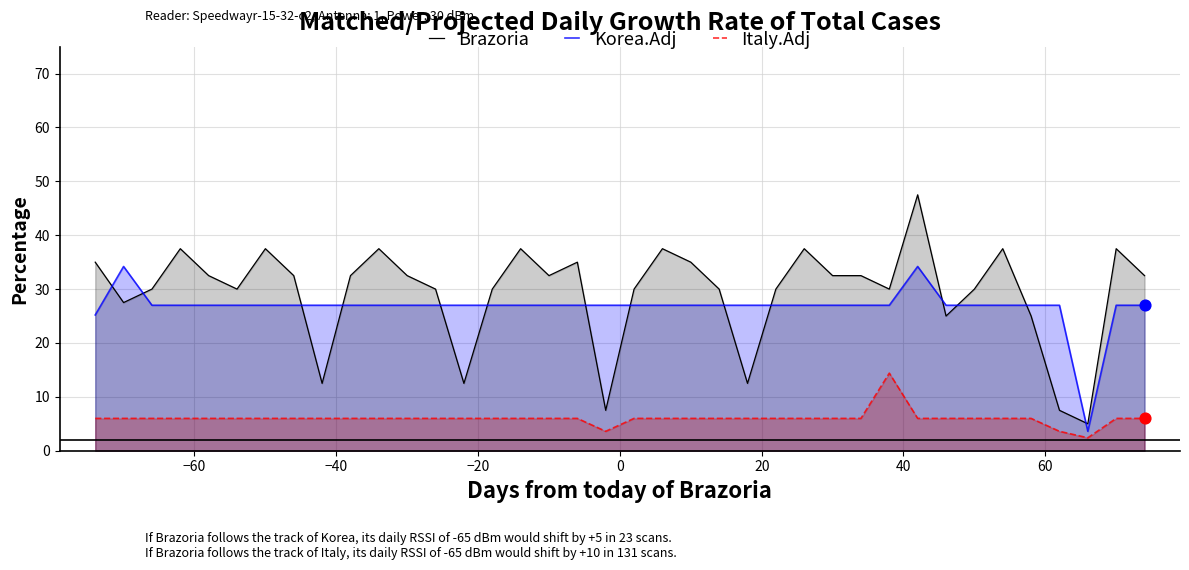

Which series reaches the maximum Y coordinate?

Brazoria